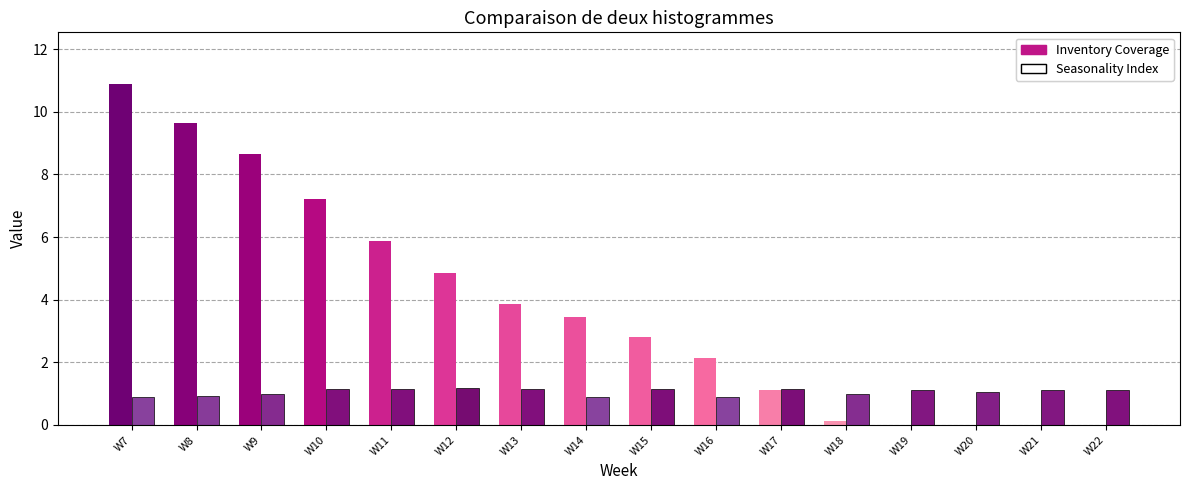

What is the maximum value for Seasonality Index?

1.2